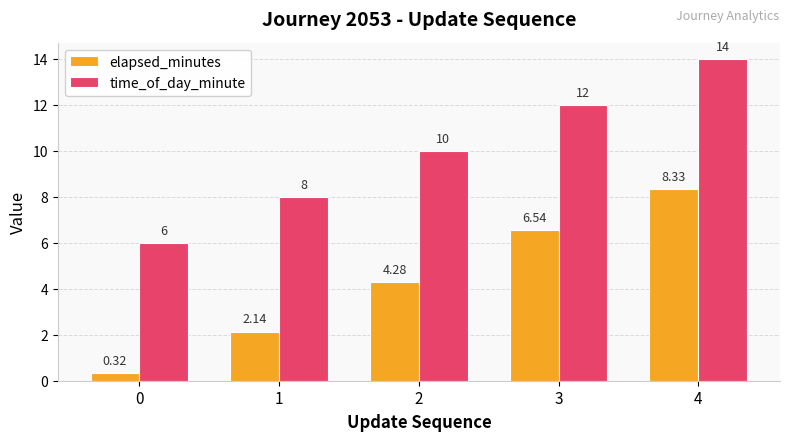

What is the difference between the time_of_day_minute values at 4 and 3?

2.0